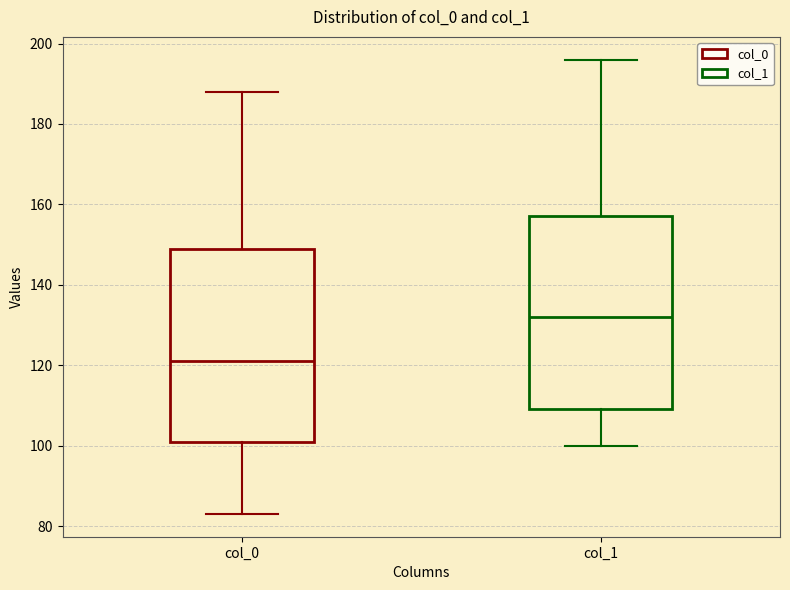

Which box has the lowest median line?

col_0